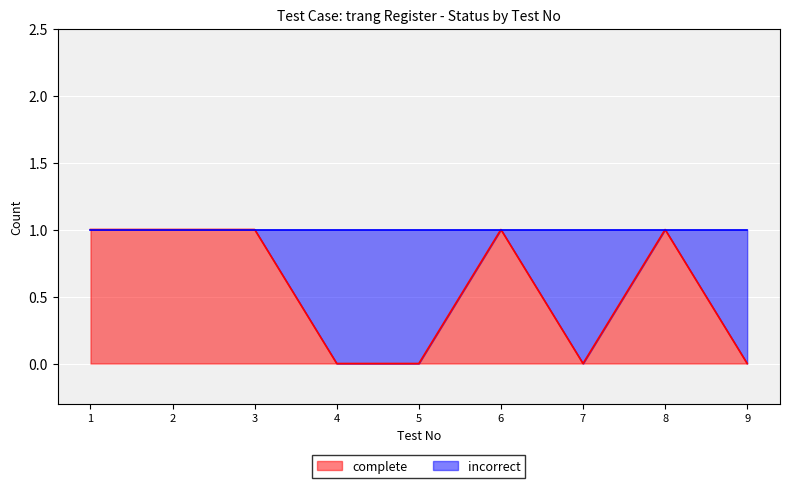

Reading right to left, extract all data points from this chart.

0	1	0	1	0	0	1	1	1